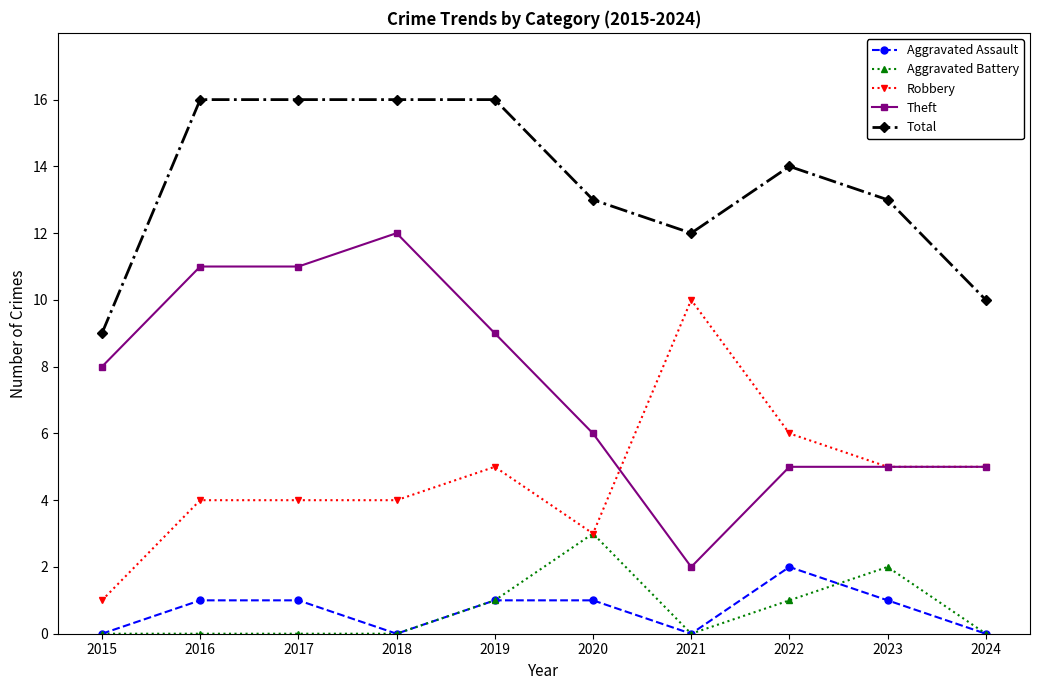

How many series are shown in this chart?

5